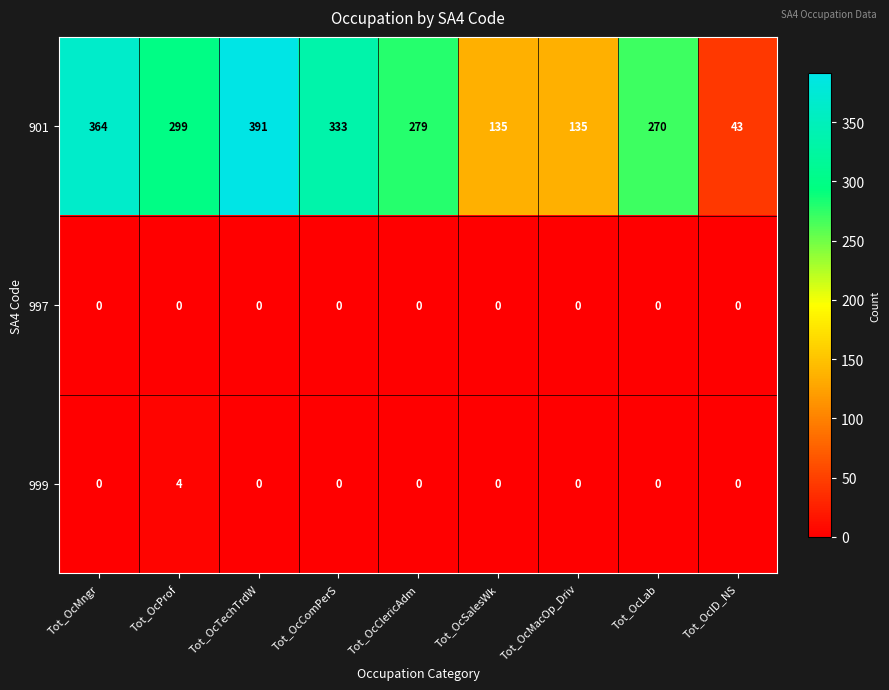

The 999 series shows 0 at Tot_OcMacOp_Driv. True or false?

True